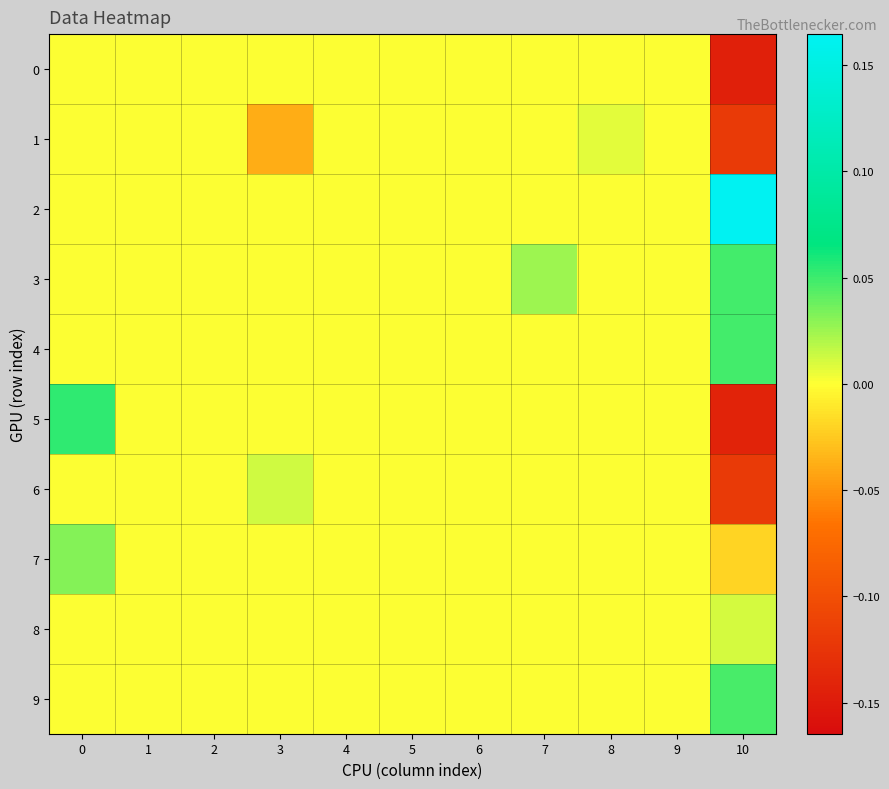

Reading right to left, extract all data points from this chart.

0: 10=-0.1	9=0.0	8=0.0	7=0.0	6=0.0	5=0.0	4=0.0	3=0.0	2=0.0	1=0.0	0=0.0
1: 10=-0.1	9=0.0	8=0.0	7=0.0	6=0.0	5=0.0	4=0.0	3=-0.0	2=0.0	1=0.0	0=0.0
2: 10=0.2	9=0.0	8=0.0	7=0.0	6=0.0	5=0.0	4=0.0	3=0.0	2=0.0	1=0.0	0=0.0
3: 10=0.0	9=0.0	8=0.0	7=0.0	6=0.0	5=0.0	4=0.0	3=0.0	2=0.0	1=0.0	0=0.0
4: 10=0.0	9=0.0	8=0.0	7=0.0	6=0.0	5=0.0	4=0.0	3=0.0	2=0.0	1=0.0	0=0.0
5: 10=-0.1	9=0.0	8=0.0	7=0.0	6=0.0	5=0.0	4=0.0	3=0.0	2=0.0	1=0.0	0=0.1
6: 10=-0.1	9=0.0	8=0.0	7=0.0	6=0.0	5=0.0	4=0.0	3=0.0	2=0.0	1=0.0	0=0.0
7: 10=-0.0	9=0.0	8=0.0	7=0.0	6=0.0	5=0.0	4=0.0	3=0.0	2=0.0	1=0.0	0=0.0
8: 10=0.0	9=0.0	8=0.0	7=0.0	6=0.0	5=0.0	4=0.0	3=0.0	2=0.0	1=0.0	0=0.0
9: 10=0.0	9=0.0	8=0.0	7=0.0	6=0.0	5=0.0	4=0.0	3=0.0	2=0.0	1=0.0	0=0.0